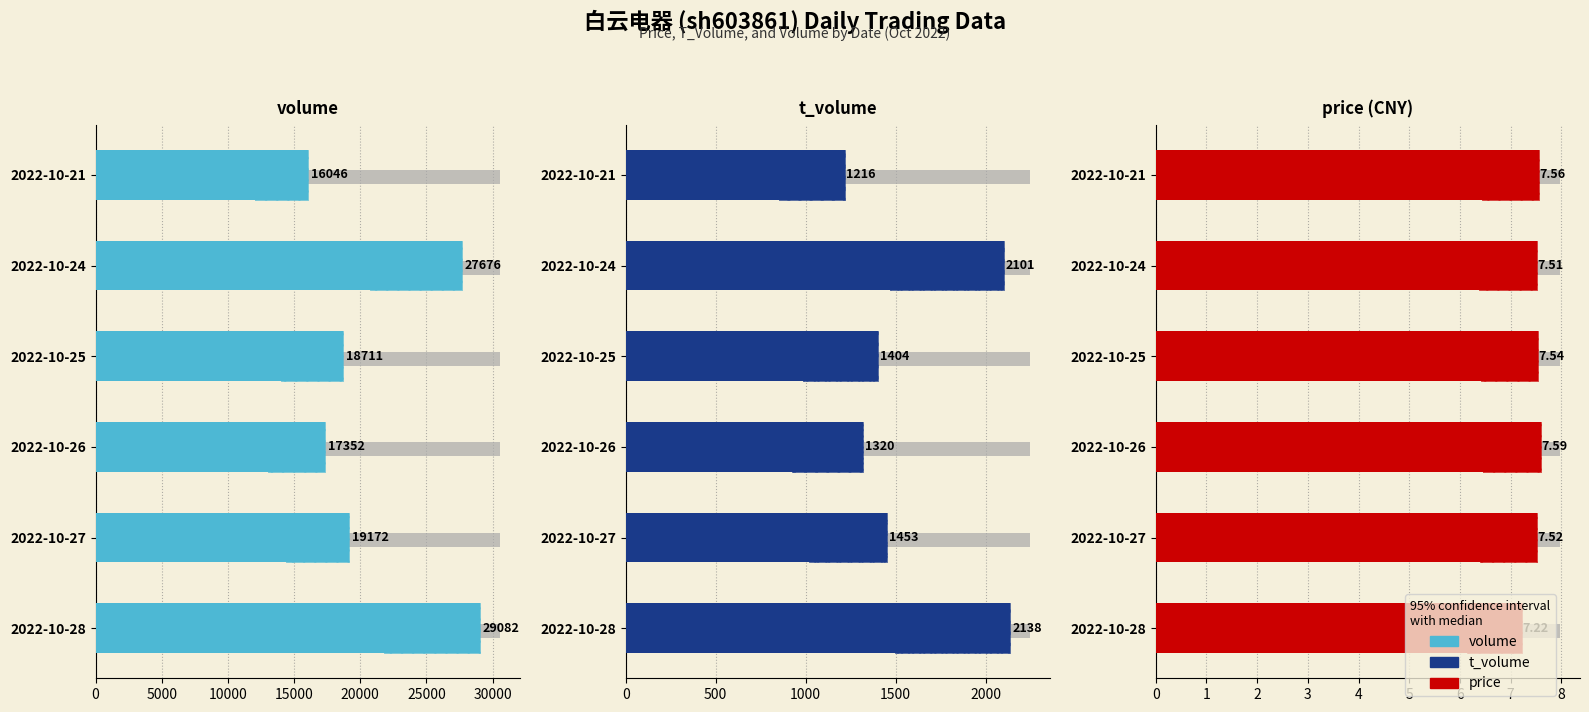

What is the value of the t_volume bar at the 5th from the left?

2101.0